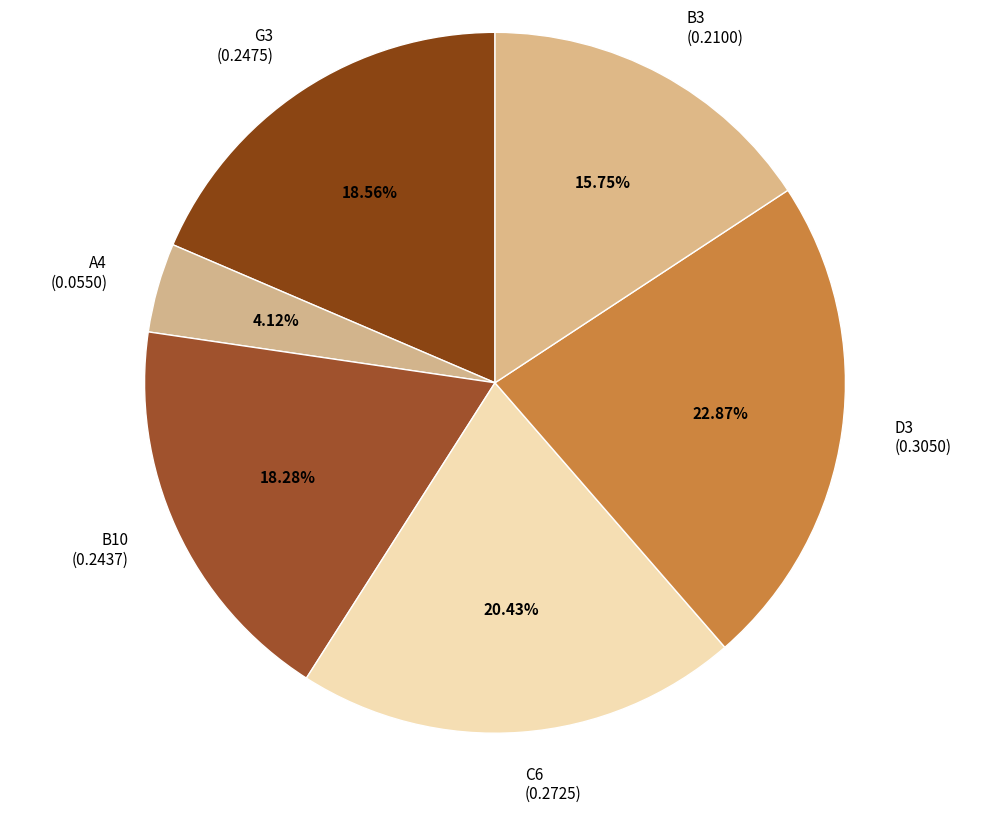

What is the smallest slice in the pie chart?

A4